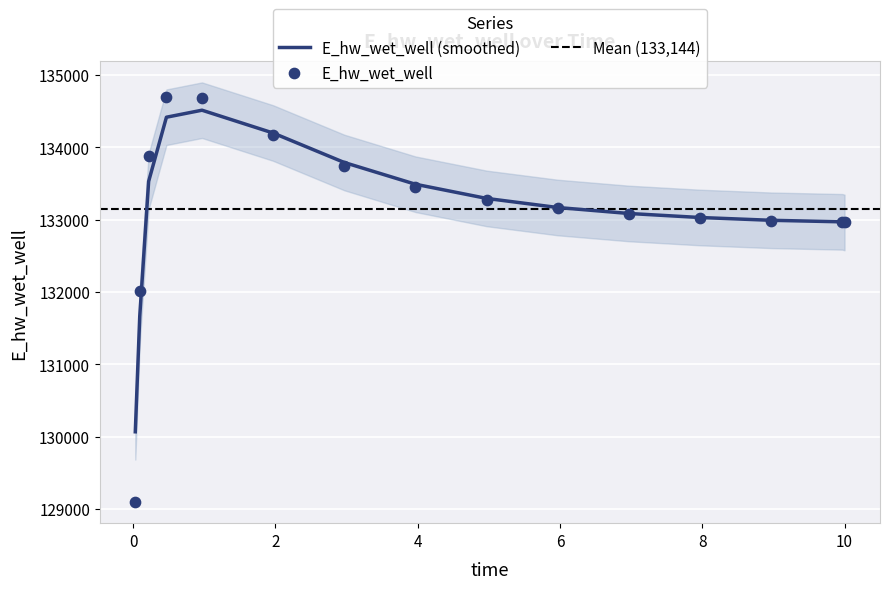

What is the change in value from 0.03125 to 6.96875?

+3983.8